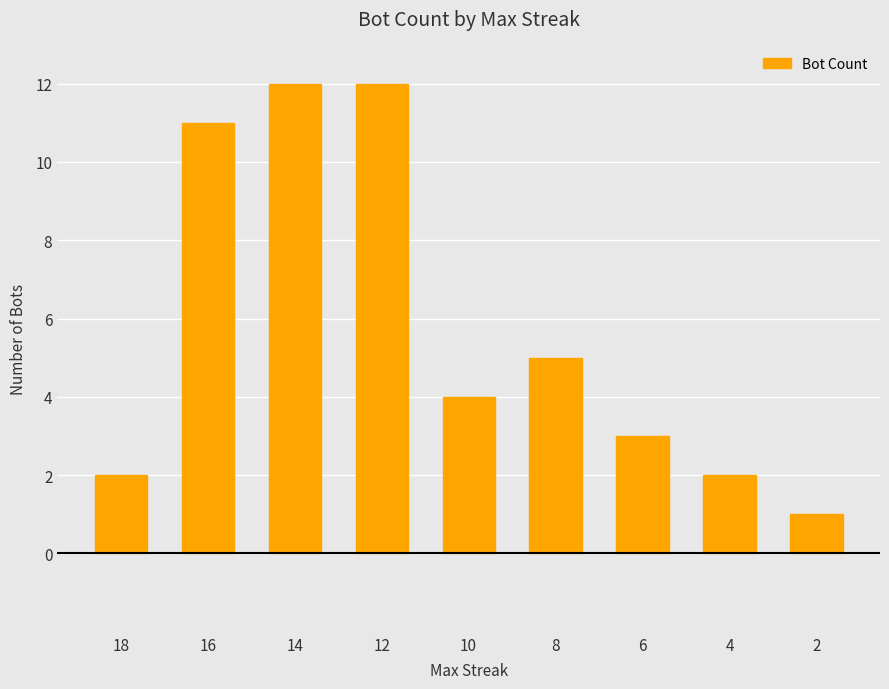

The value at 8 is 2. True or false?

False